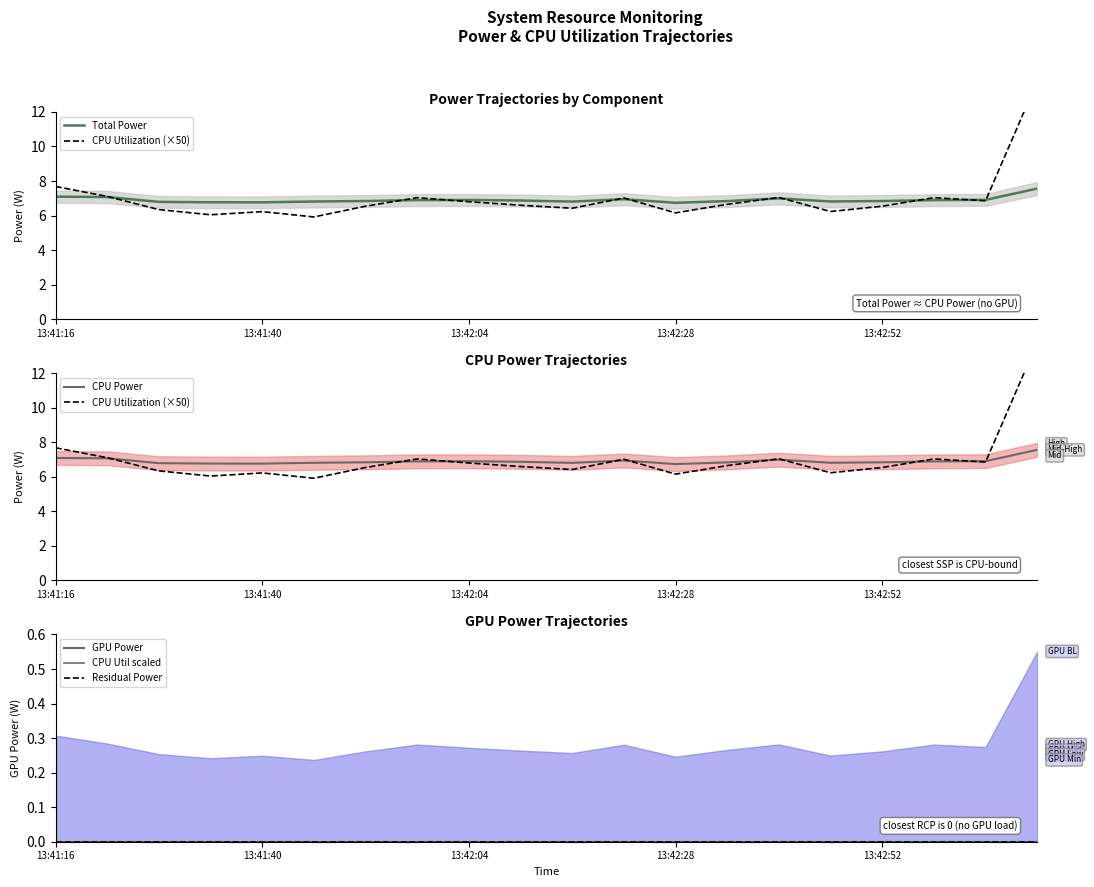

Does the chart have visible grid lines?

No